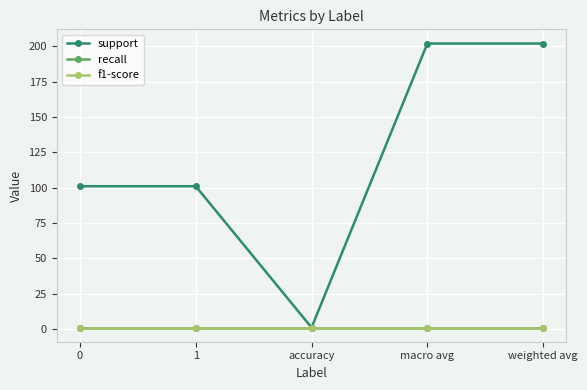

Count the support values in the range 101 to 202.

4